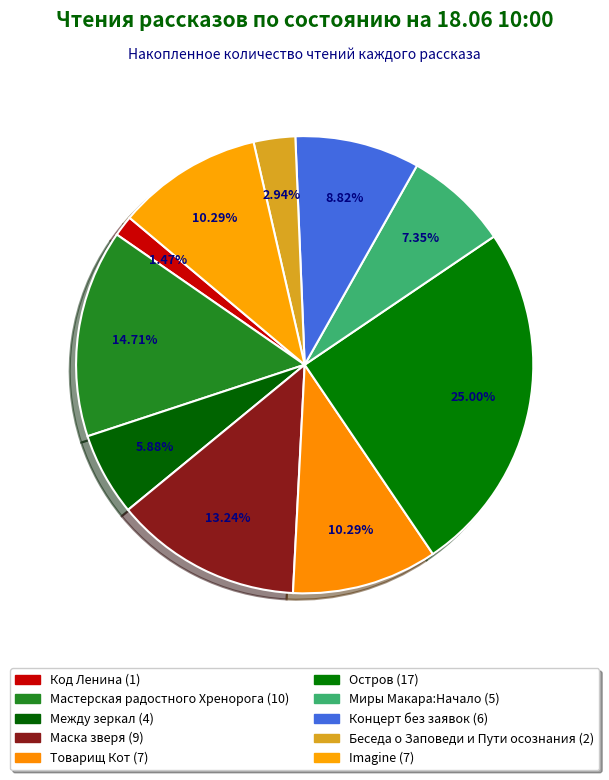

Count the number of slices in the pie.

10